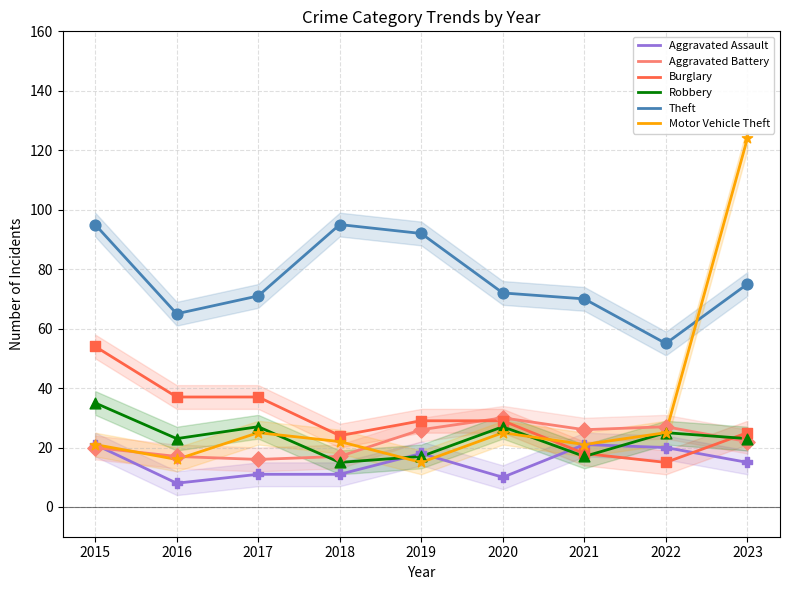

What are all the series names shown in the legend?

Aggravated Assault, Aggravated Battery, Burglary, Robbery, Theft, Motor Vehicle Theft